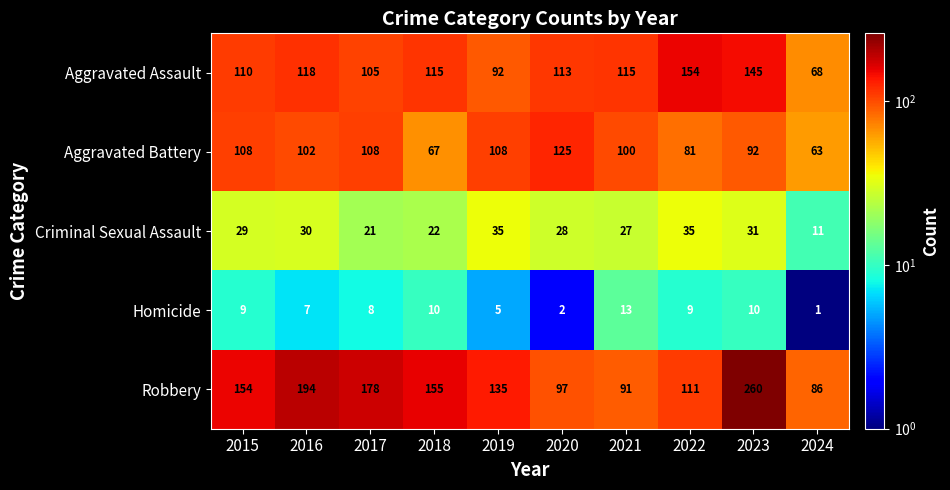

What is the sum of the Robbery values at 2024 and 2018?

241